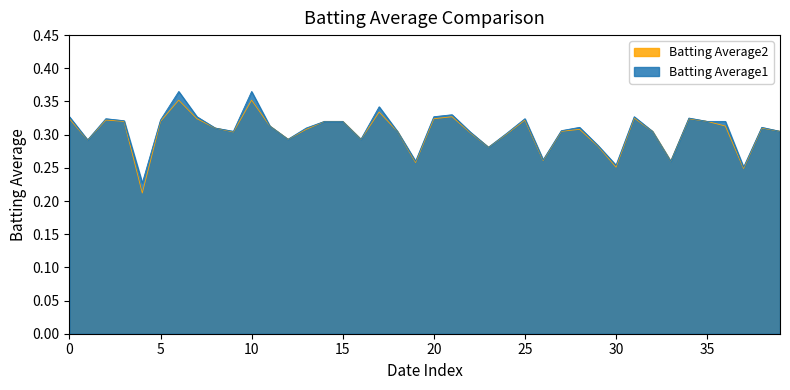

Which series has the largest range (max minus min)?

Batting Average2